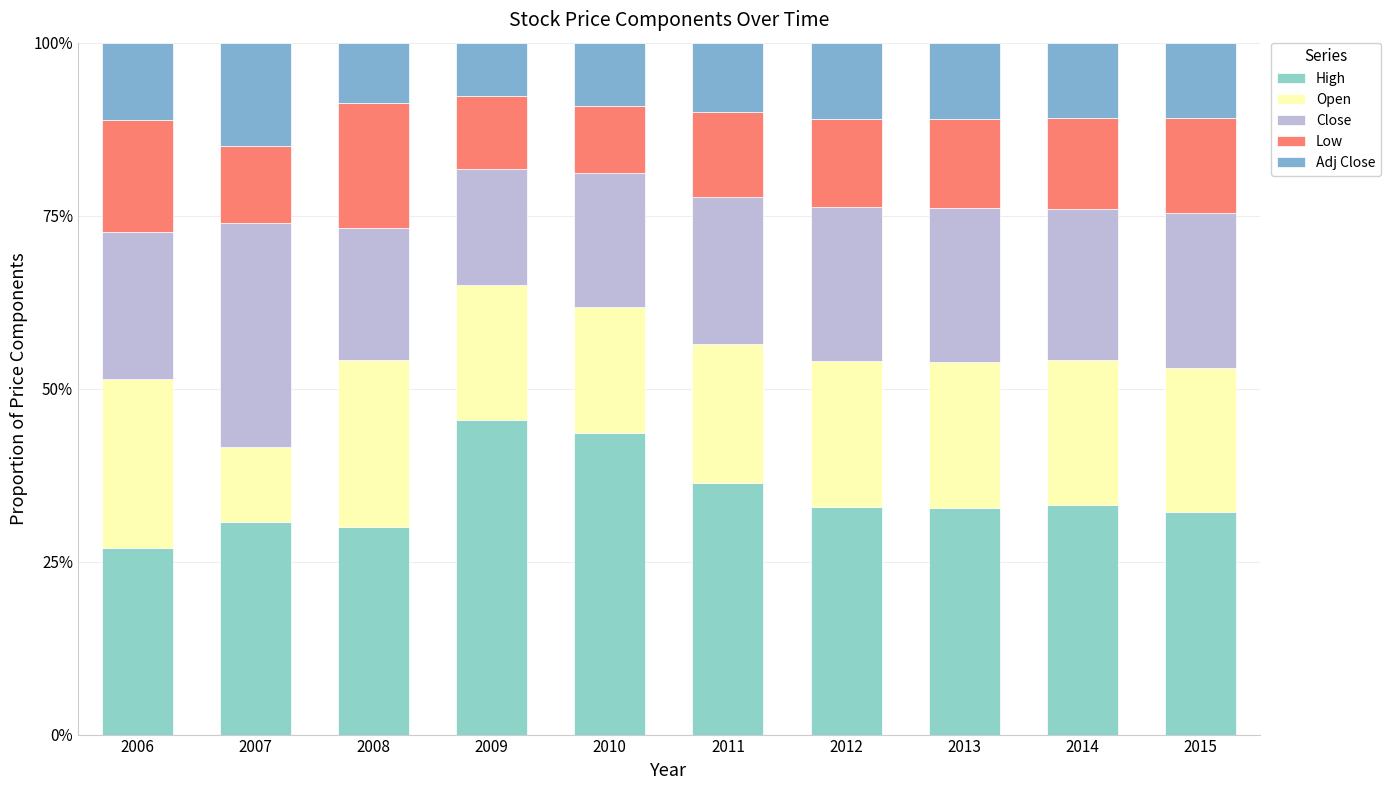

At 2013, list the series in order from smallest to largest.

Adj Close, Low, Open, Close, High